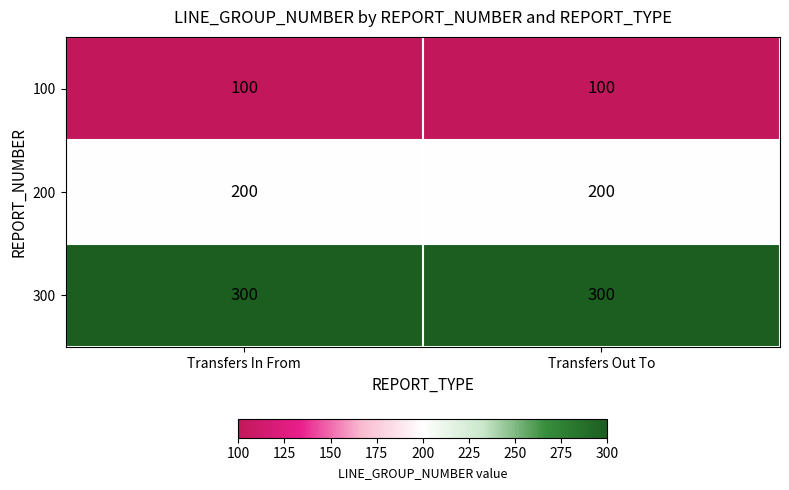

Reading left to right, extract all data points from this chart.

100: Transfers In From=100	Transfers Out To=100
200: Transfers In From=200	Transfers Out To=200
300: Transfers In From=300	Transfers Out To=300